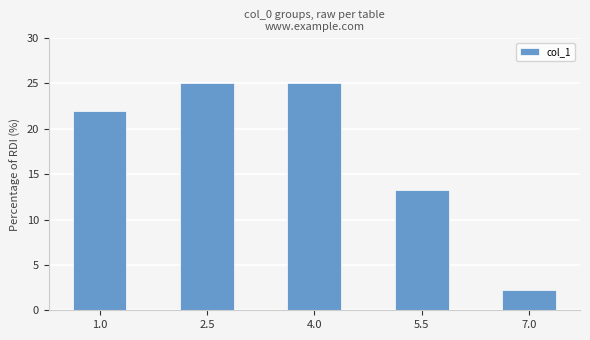

Approximately how many times larger is the value at 1.0 compared to 2.5?

0.9